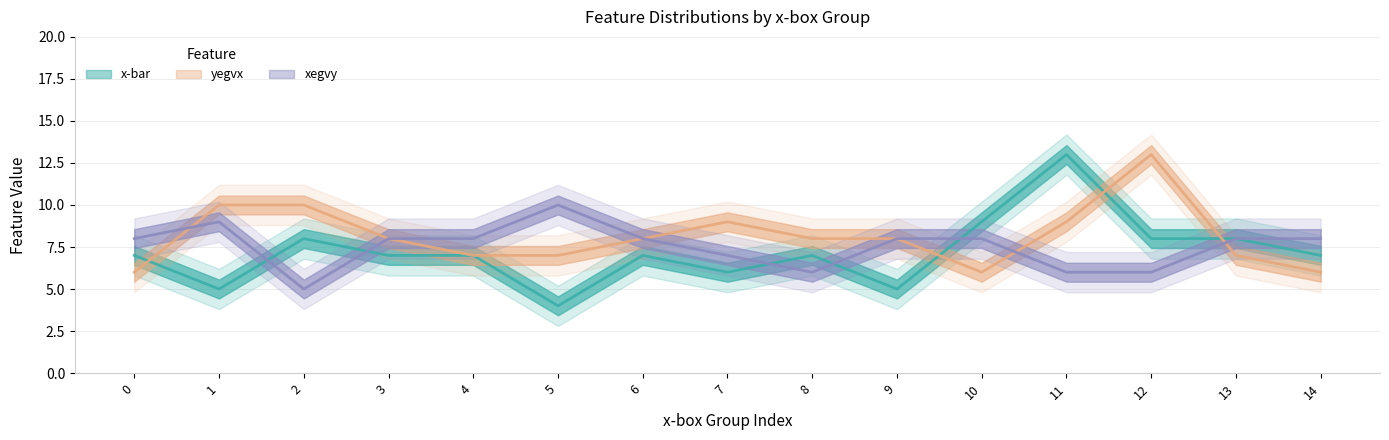

True or false: x-bar has more than 0 points higher than both neighbors.

True